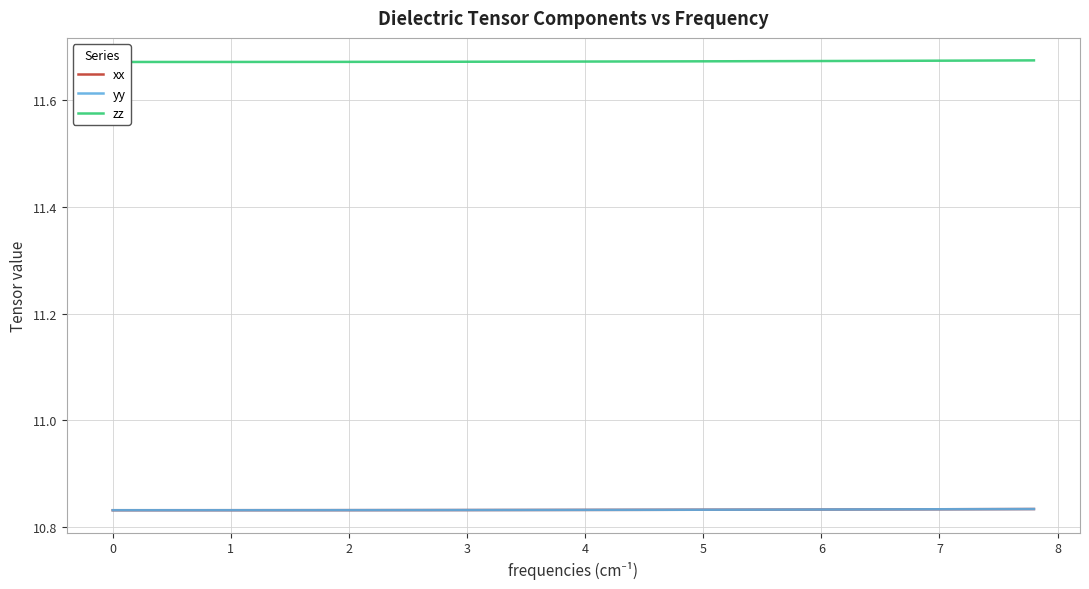

Is it true that yy equals 16.7 at 4?

False